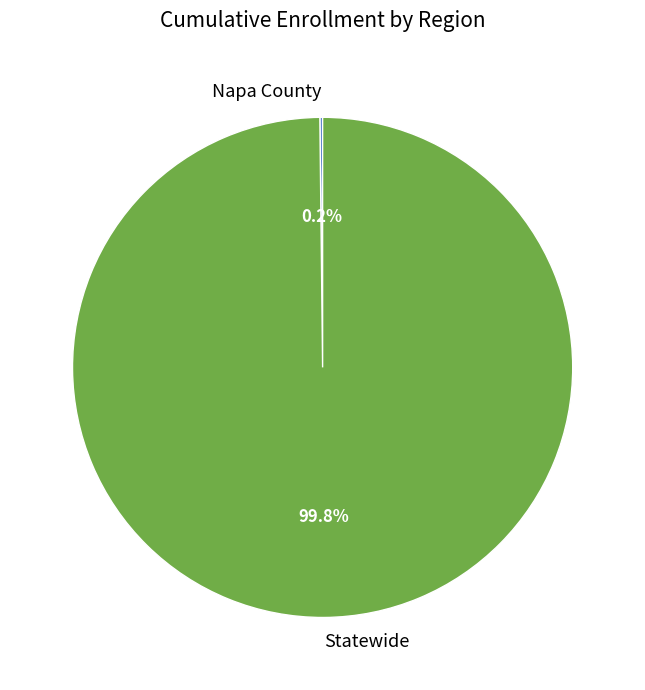

What is the largest slice in the pie chart?

Statewide